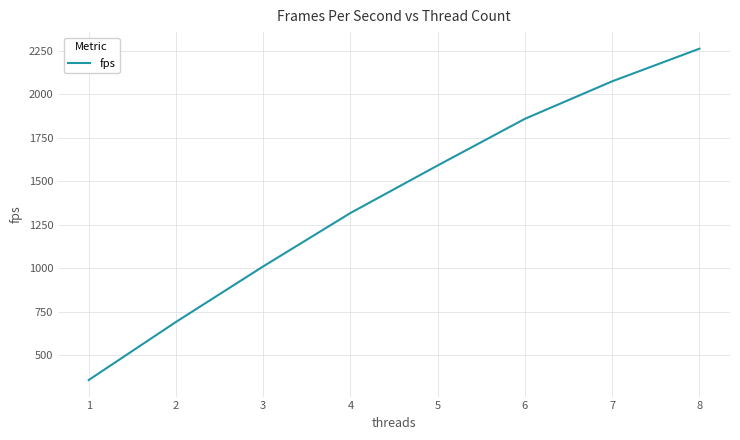

How many lines are shown in the chart?

1